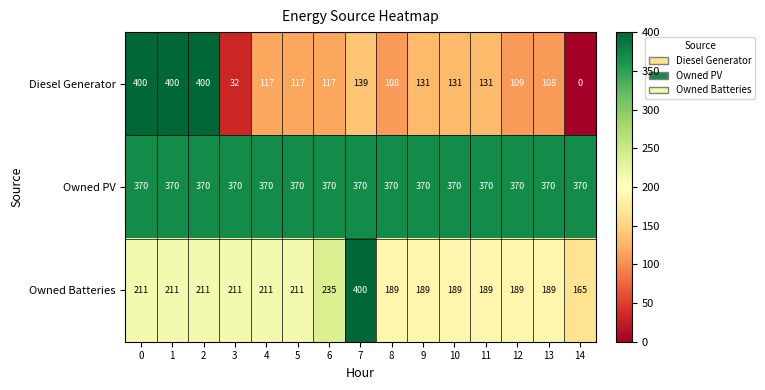

True or false: Owned Batteries has a value of 159 at 7.

False